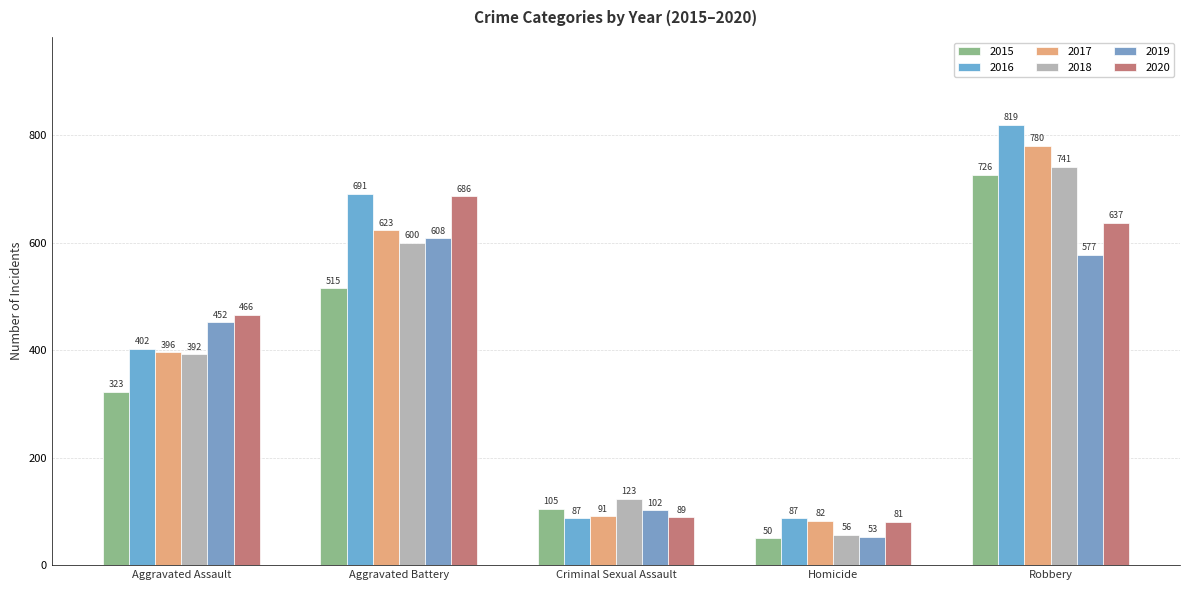

How many bars are there in total?

30